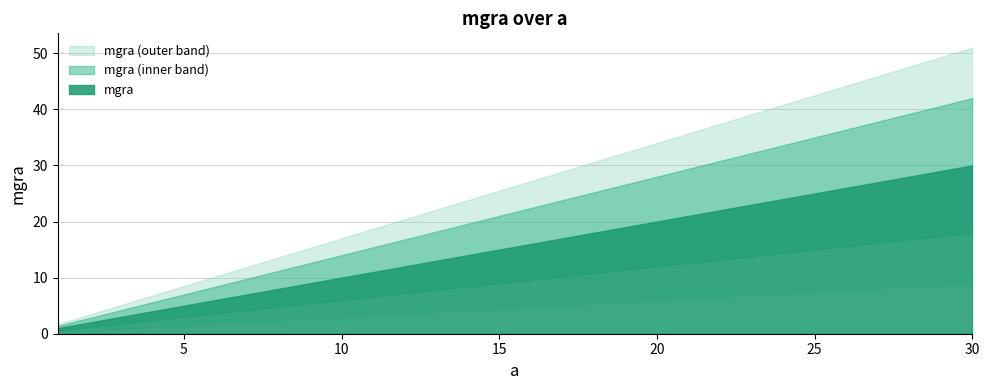

What is the sum of the values at 23 and 24?

47